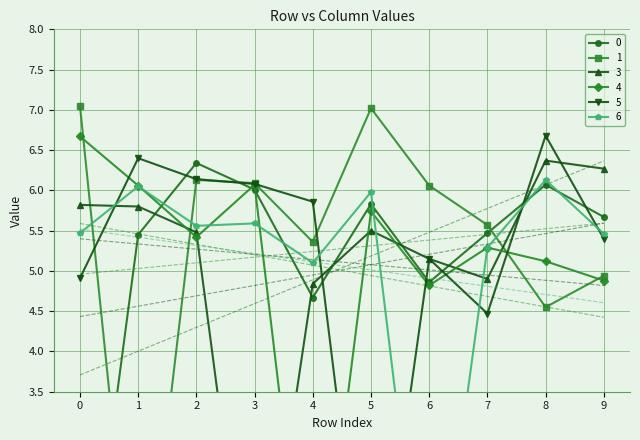

Reading right to left, list all the values displayed in this chart.

0: 9=5.7	8=6.1	7=5.5	6=4.9	5=5.8	4=4.7	3=6.0	2=6.3	1=5.5	0=0.0
1: 9=4.9	8=4.5	7=5.6	6=6.1	5=7.0	4=5.4	3=6.1	2=6.1	1=0.0	0=7.0
3: 9=6.3	8=6.4	7=4.9	6=5.2	5=5.5	4=4.8	3=0.0	2=5.5	1=5.8	0=5.8
4: 9=4.9	8=5.1	7=5.3	6=4.8	5=5.7	4=0.0	3=6.1	2=5.4	1=6.1	0=6.7
5: 9=5.4	8=6.7	7=4.5	6=5.2	5=0.0	4=5.9	3=6.1	2=6.1	1=6.4	0=4.9
6: 9=5.5	8=6.1	7=5.3	6=0.0	5=6.0	4=5.1	3=5.6	2=5.6	1=6.0	0=5.5